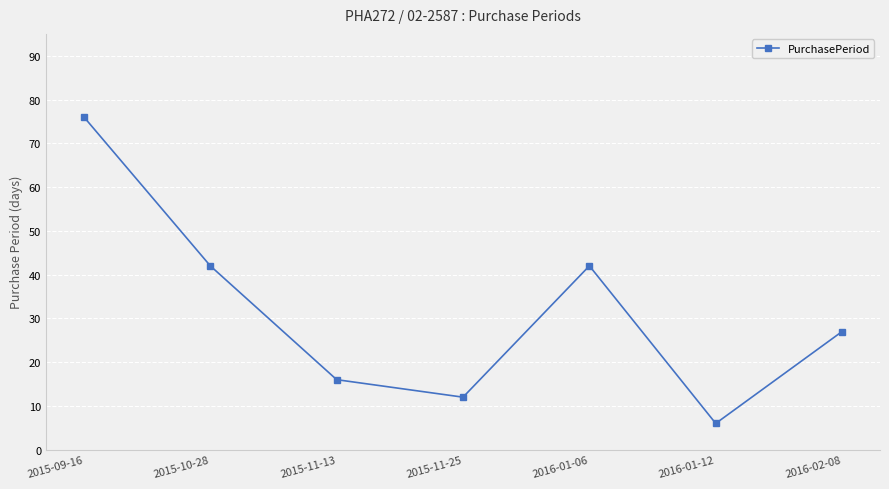

What is the ratio of the value at 2015-11-13 to the value at 2016-02-08?

0.6